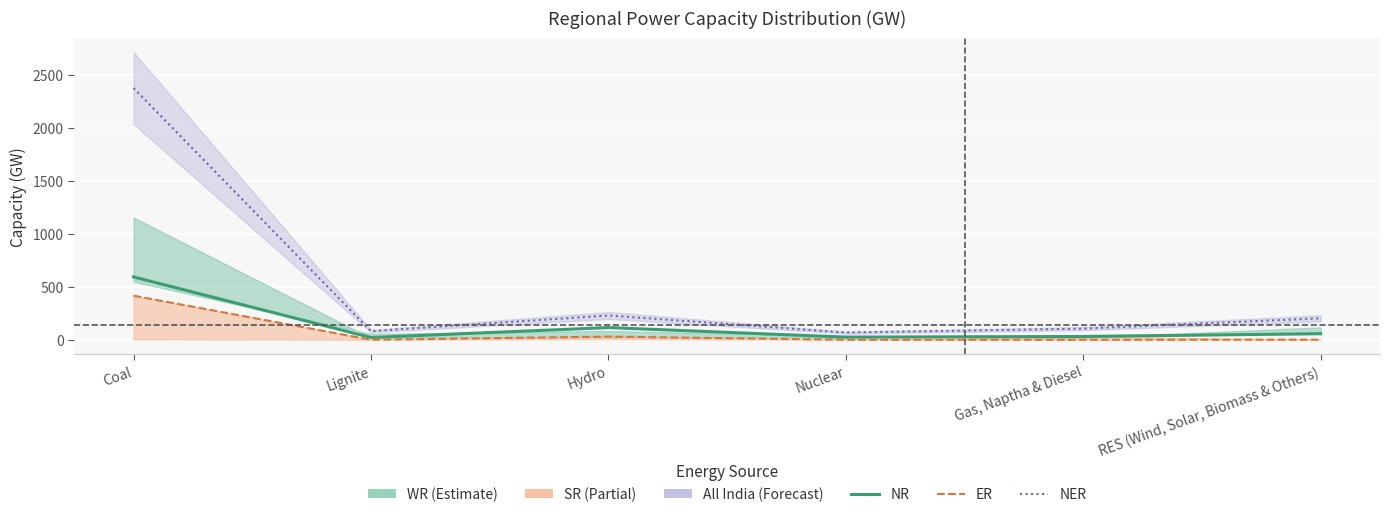

Is the value of NER at RES (Wind, Solar, Biomass & Others) greater than the value of NR at Gas, Naptha & Diesel?

Yes